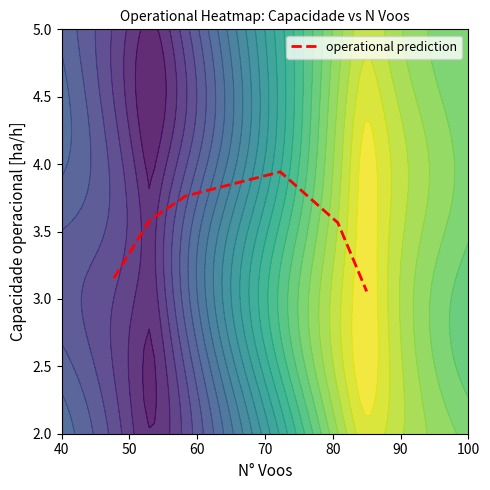

What is the difference between the maximum and minimum values?

0.9